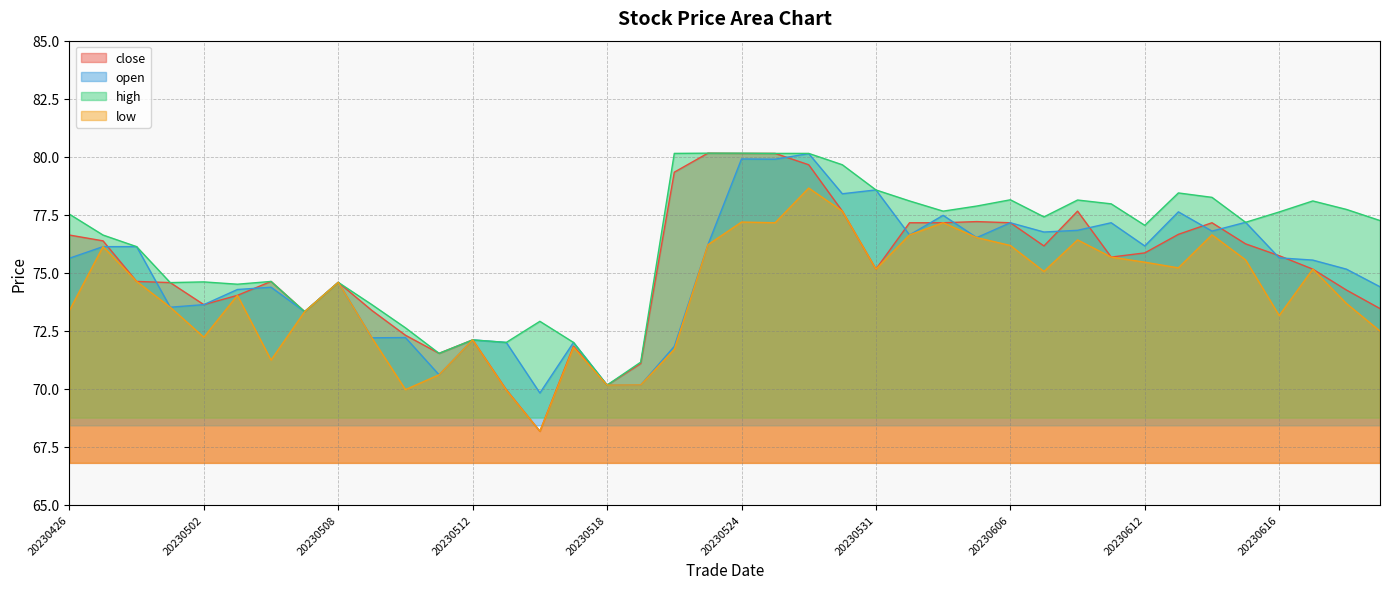

What is the difference between the second highest and second lowest values in the close series?

10.2